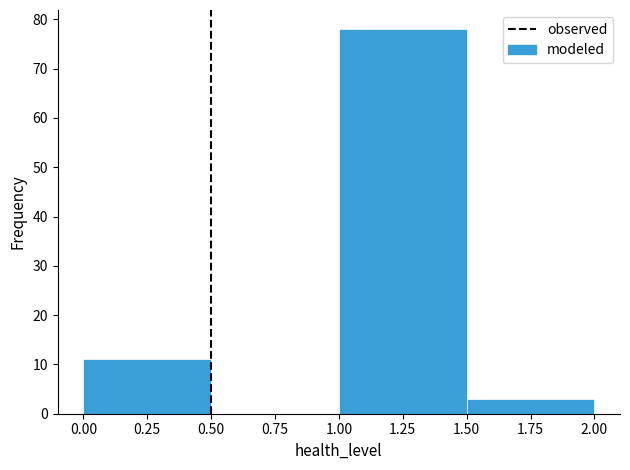

What is the height of the bar covering 1.00 to 1.50 on the x-axis? The values are not printed on the chart, so give them approximately, as read against the axis.

78